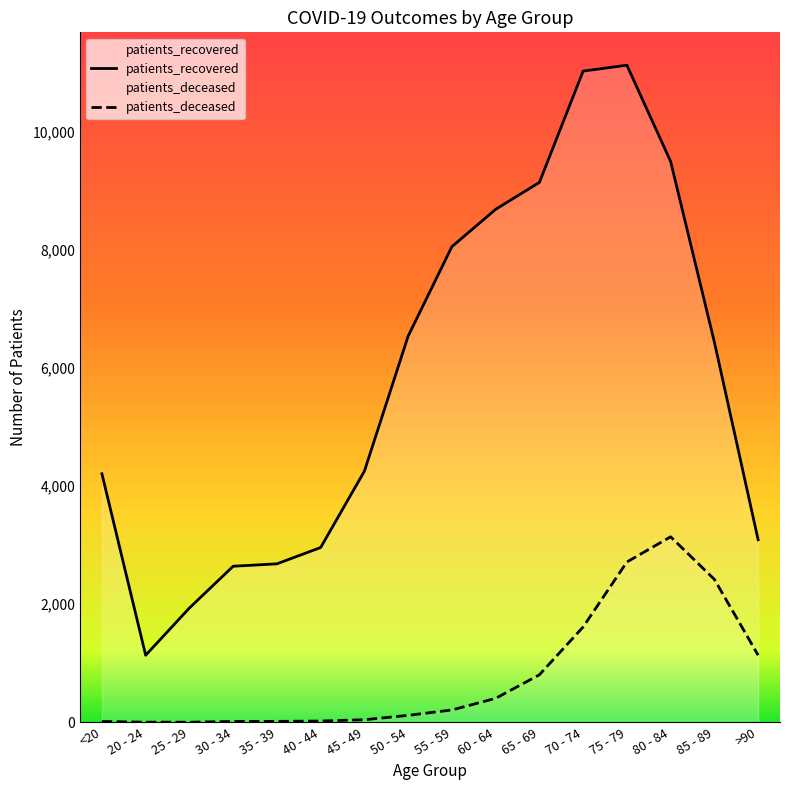

How many data points in patients_deceased are above 210?

7